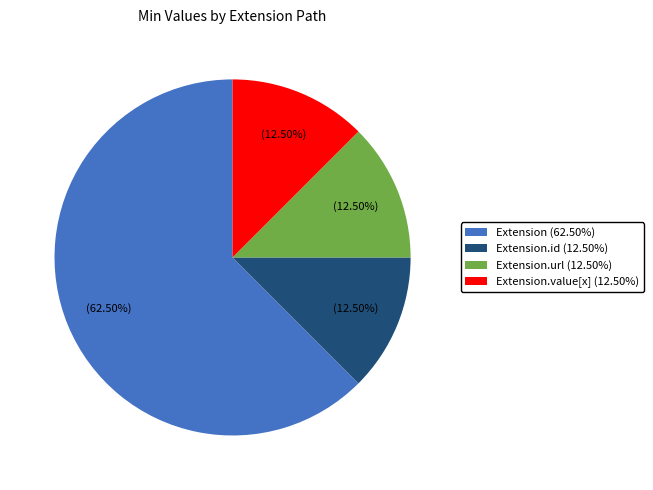

What is the ratio of the value at Extension (62.50%) to the value at Extension.value[x] (12.50%)?

5.0